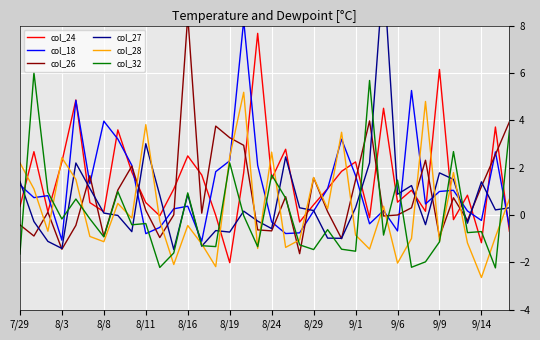

True or false: col_24 has a value of 0.1 at 8/8.

True